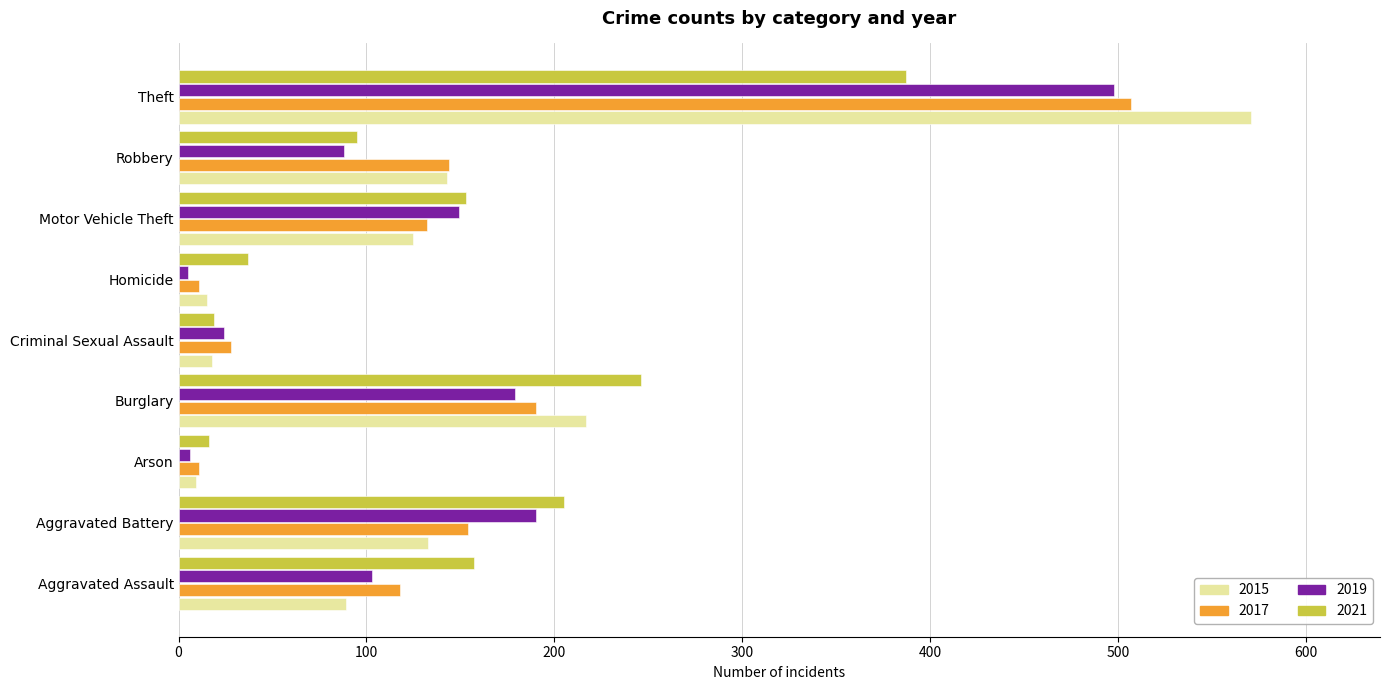

What is the maximum value for 2019?

498